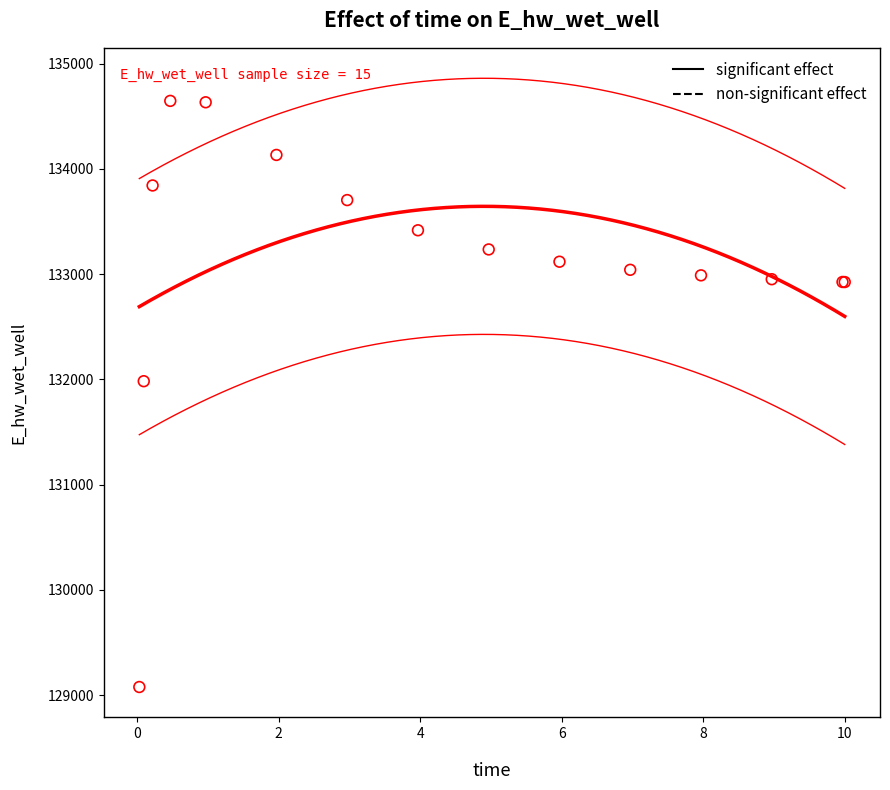

What Y value in the scatter plot is closest to 131861?

131982.7